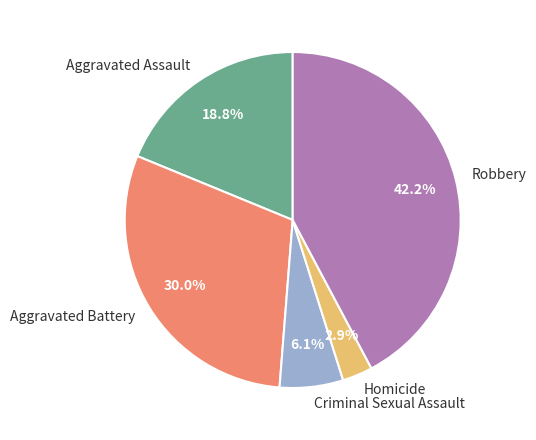

To the nearest percent, what percentage of the pie is Robbery?

42%